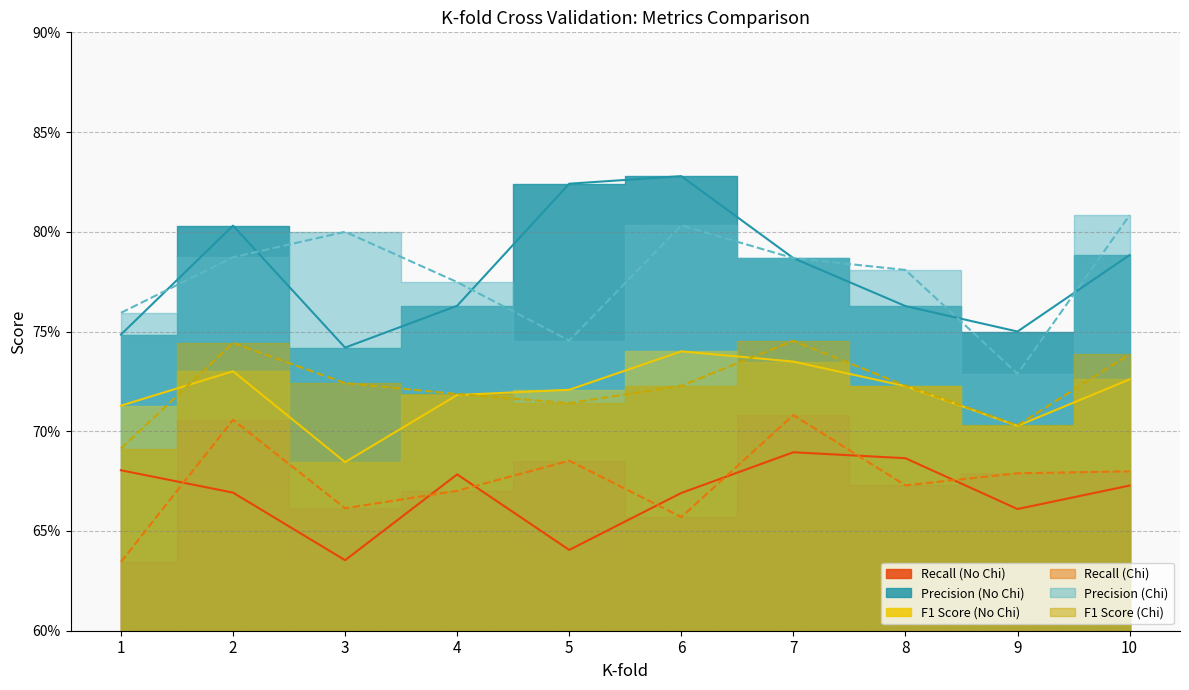

What is the minimum value for Precision (No Chi)?

0.7